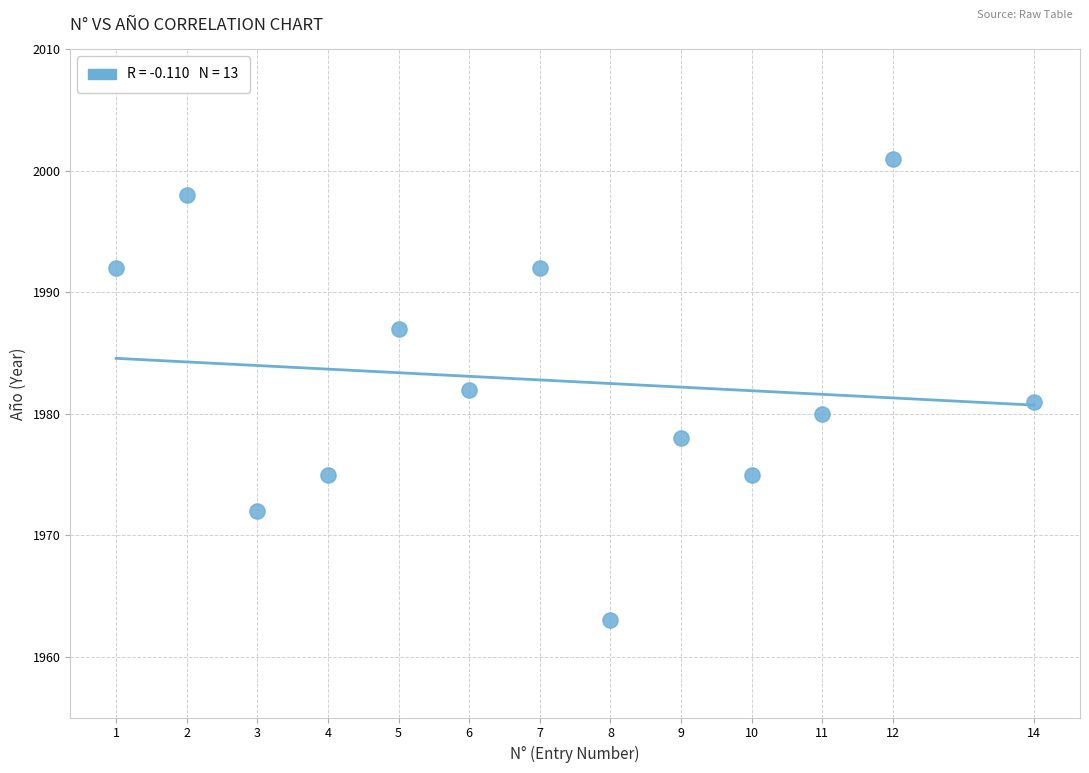

What is the range of X values (max minus min)?

13